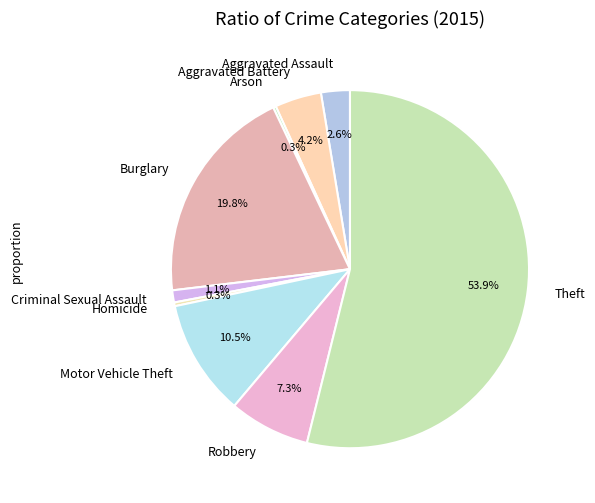

Which category accounts for the majority?

Theft